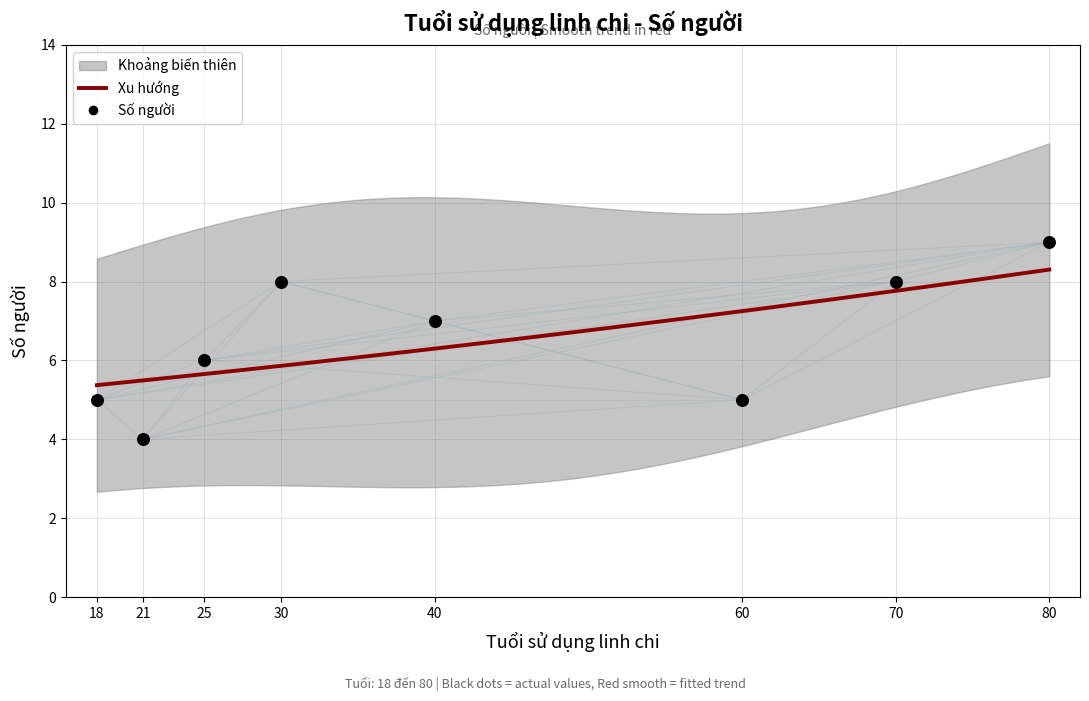

What is the change in value from 18 to 25?

+1